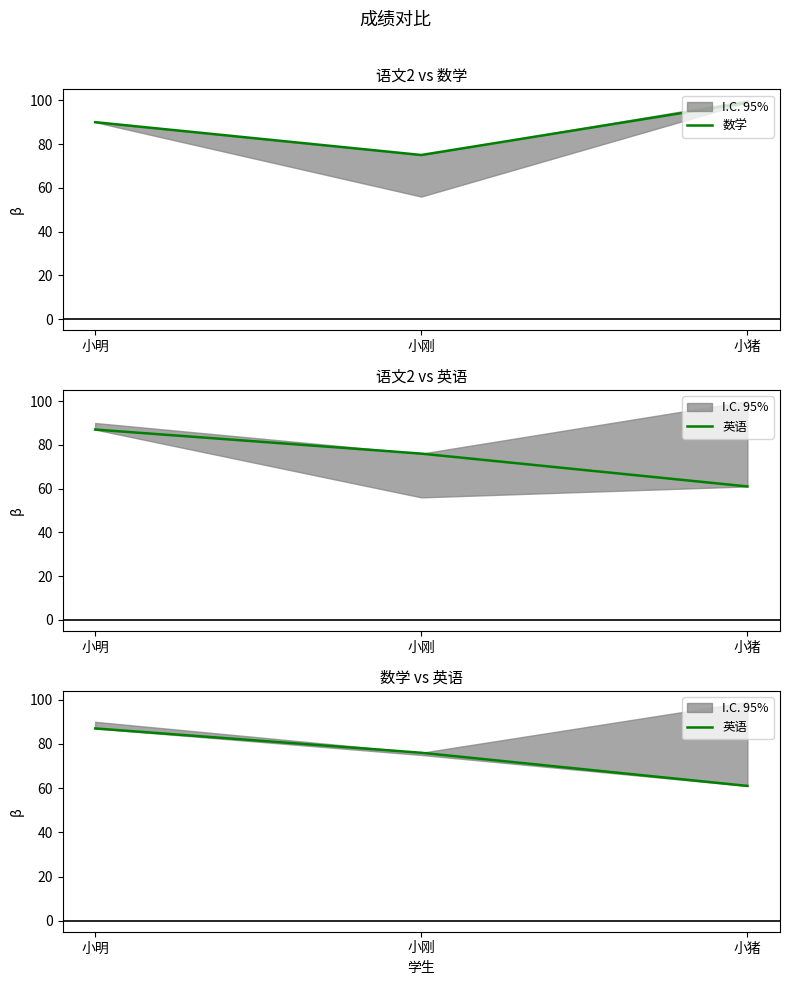

How many 数学 values are between 75 and 99?

3